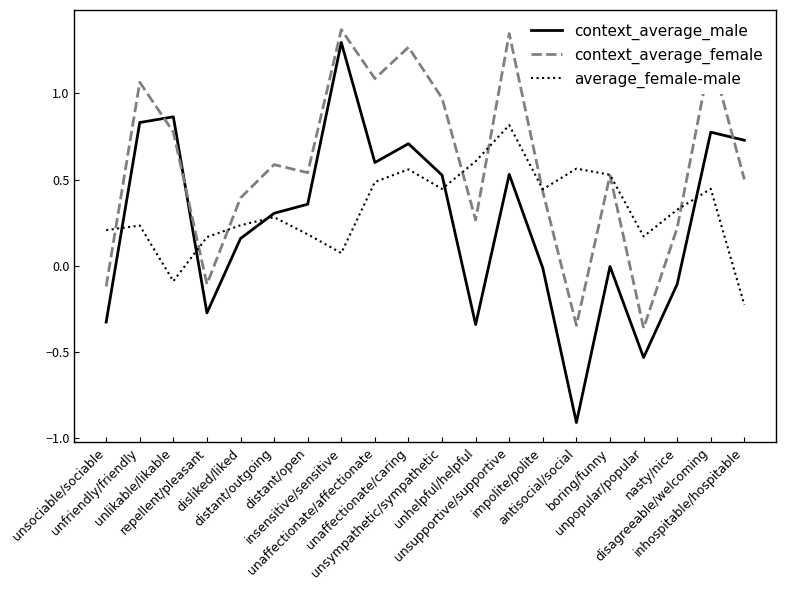

What is the sum of all average_female-male values?

6.5